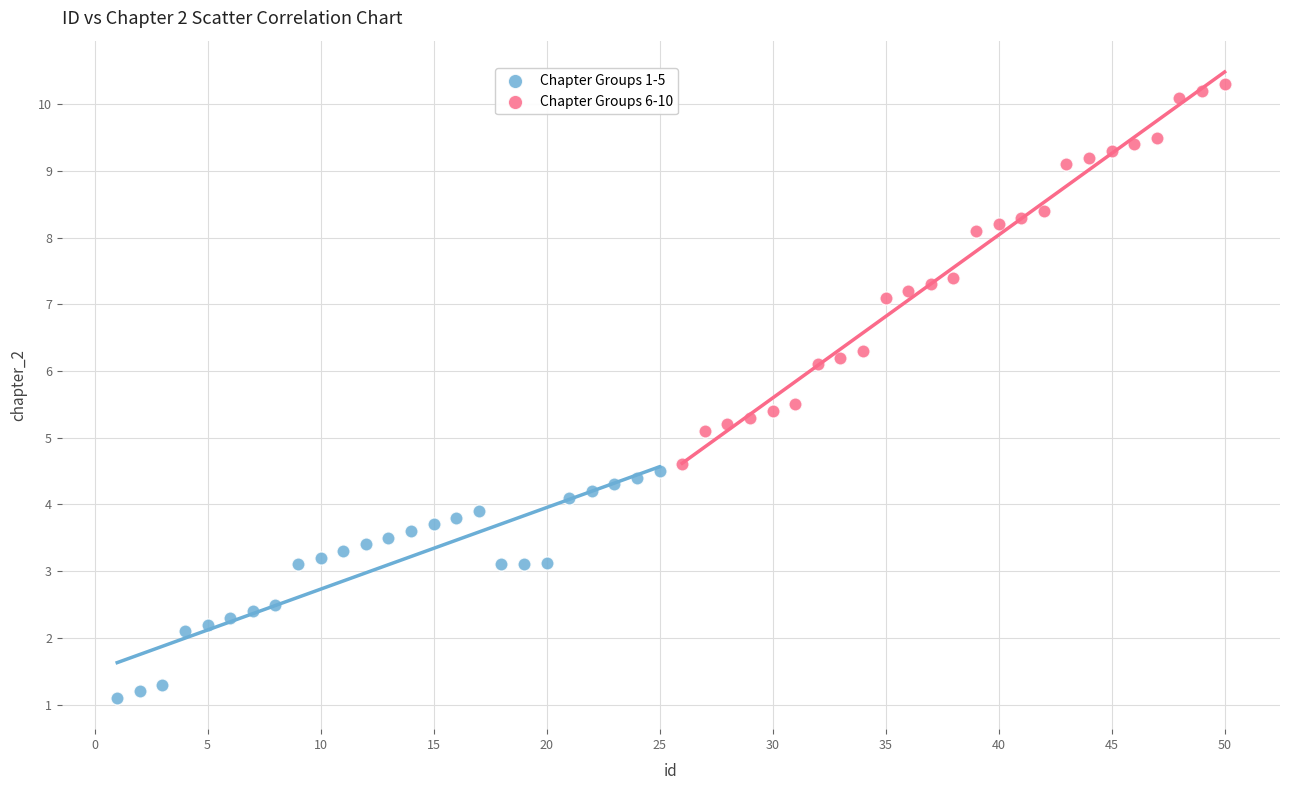

Which series reaches the minimum Y coordinate?

Chapter Groups 1-5